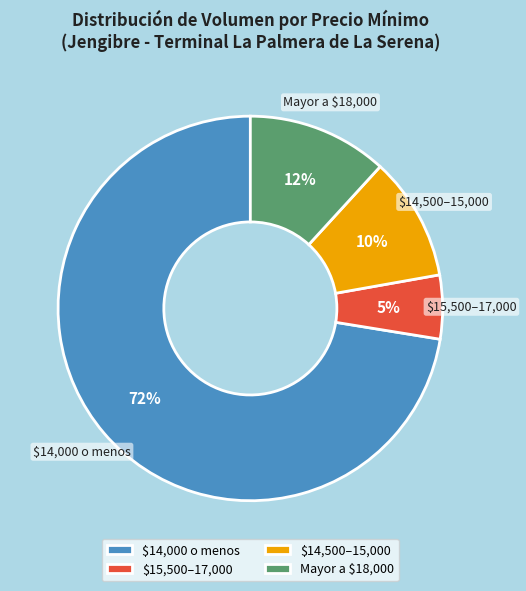

True or false: $15,500–17,000 accounts for 15% of the total.

False